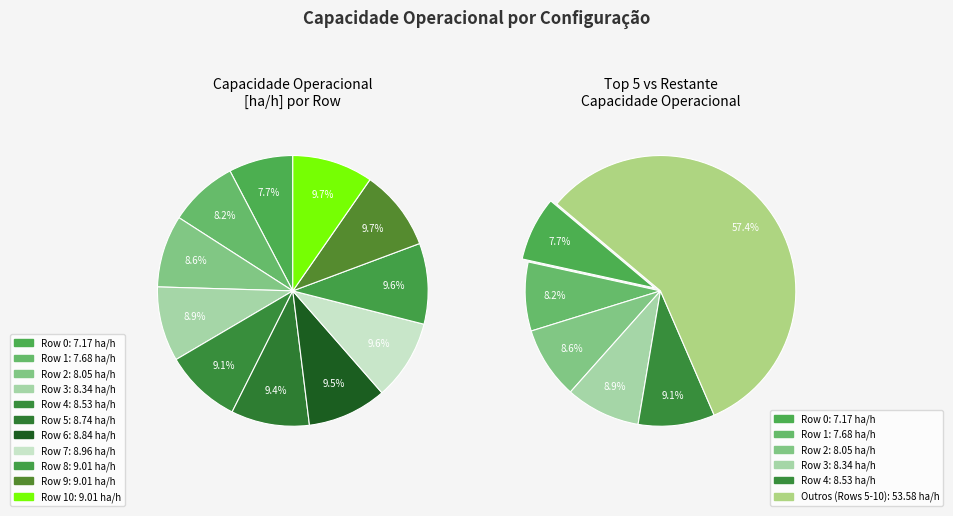

Between Row 5 and Row 8, which is larger?

Row 8